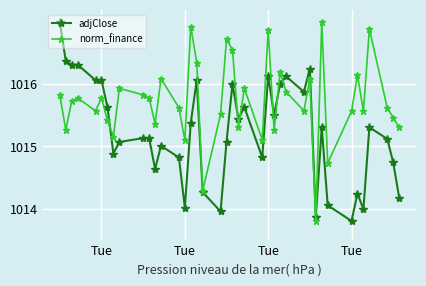

True or false: norm_finance has more than 0 interior local peaks.

True